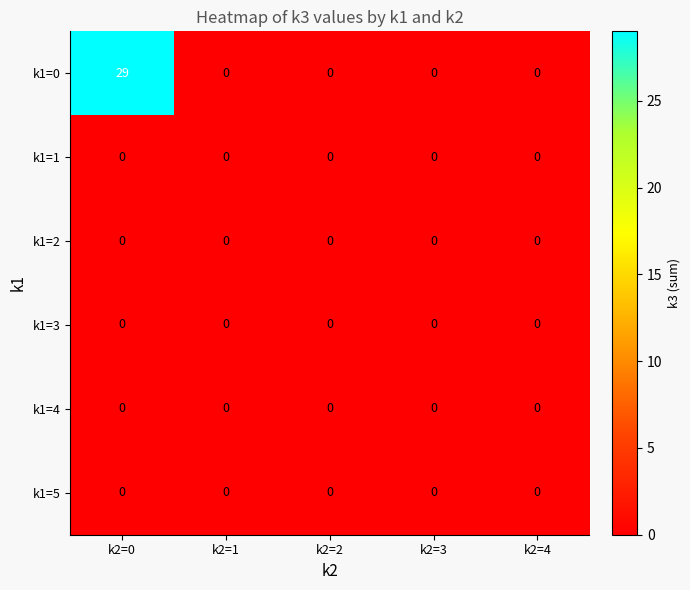

Which category has the highest value across all series?

k2=0